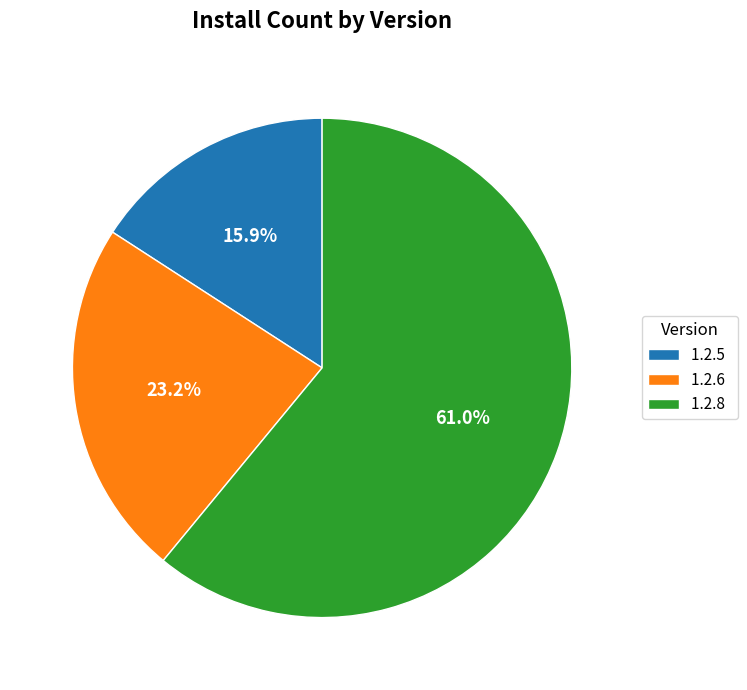

Which slice is the smallest?

1.2.5